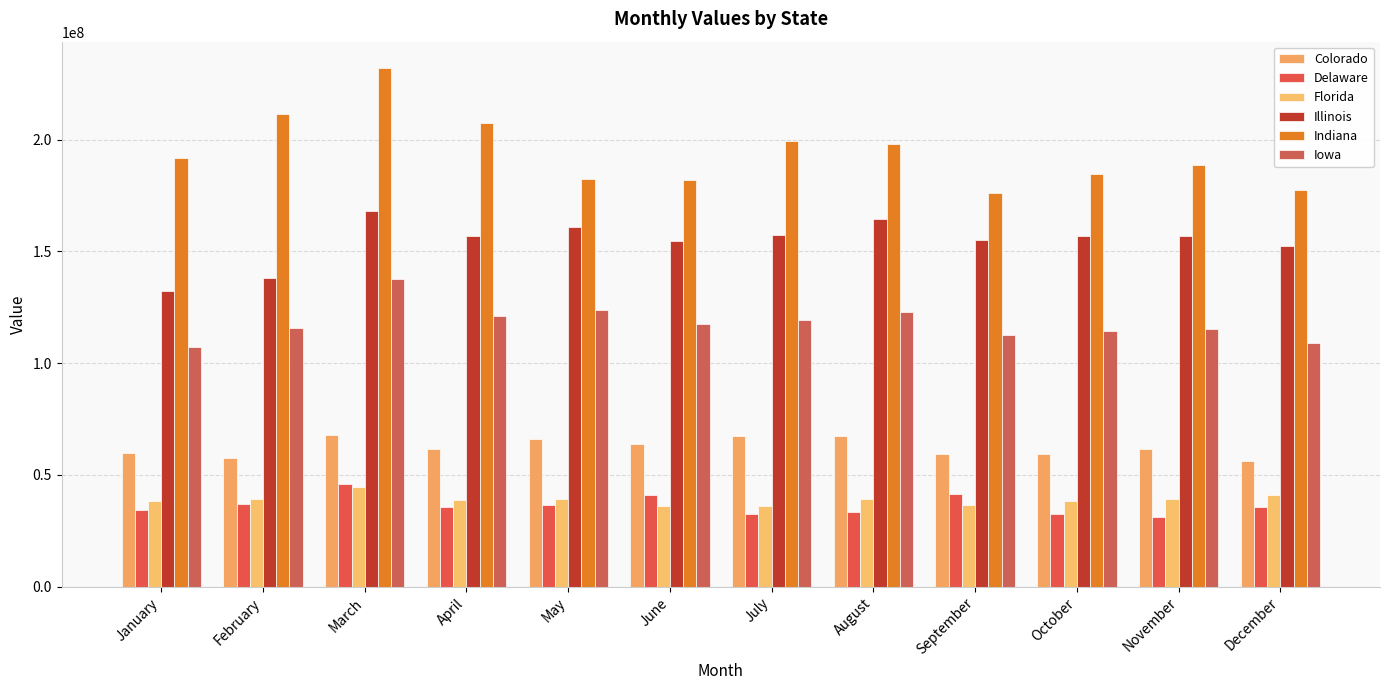

What is the minimum value for Delaware?

31124424